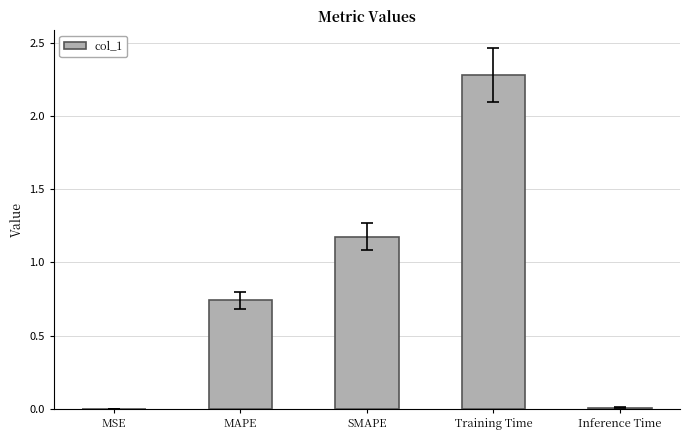

What is the sum of the values at MAPE and SMAPE?

1.9